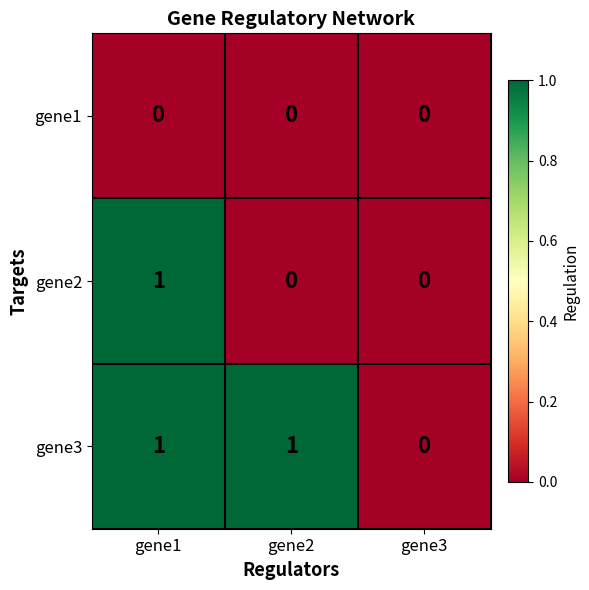

Reading left to right, extract all data points from this chart.

gene1: 0	0	0
gene2: 1	0	0
gene3: 1	1	0